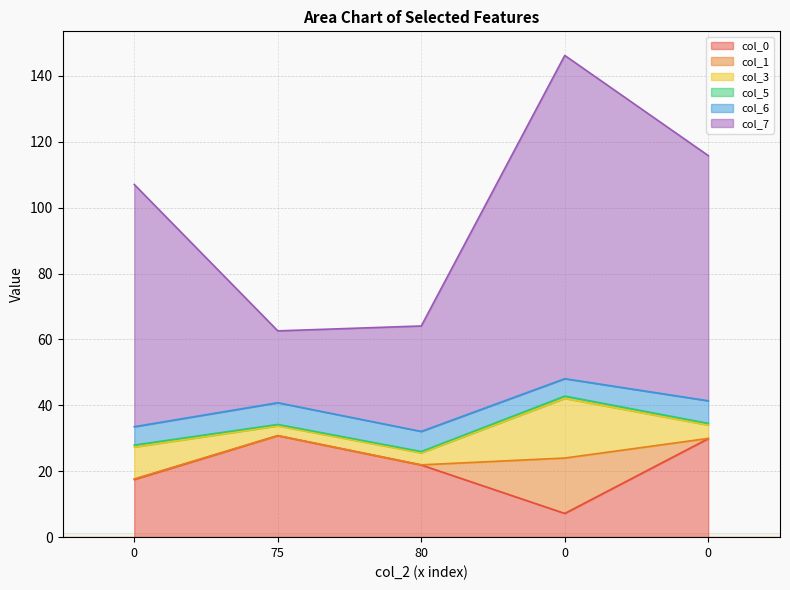

The value of col_7 at 0 is 98.1. True or false?

True